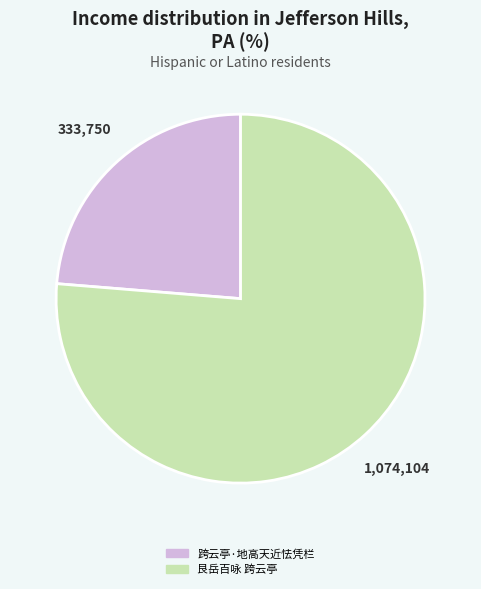

Combined, do 艮岳百咏 跨云亭 and 跨云亭·地高天近怯凭栏 account for over 50%?

Yes